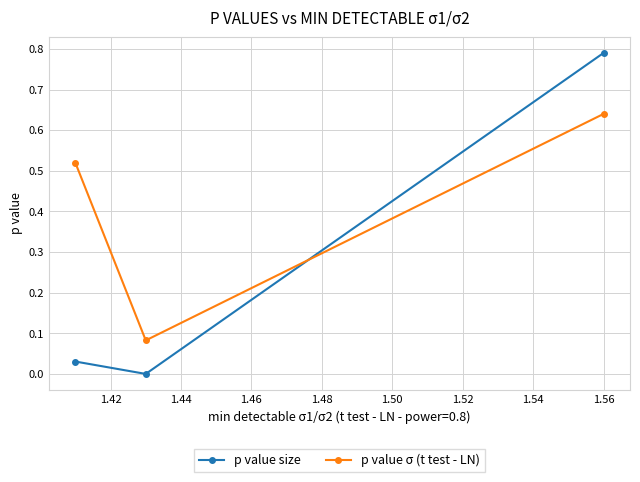

Which series has the largest range (max minus min)?

p value size